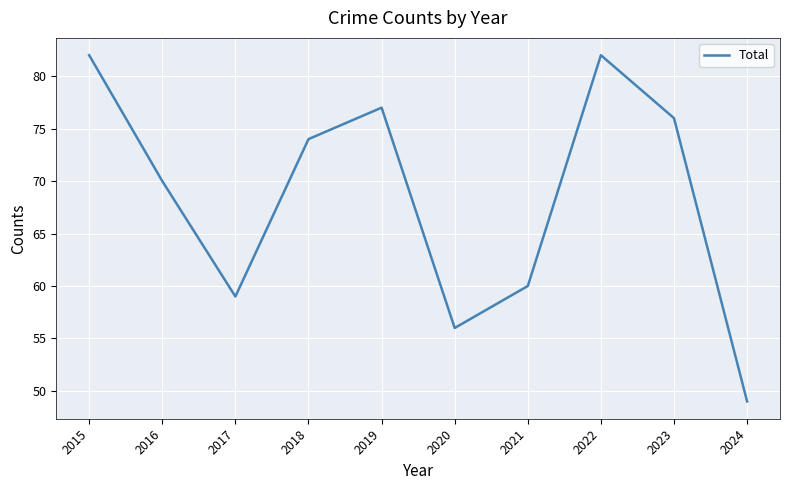

What is the approximate value at 2019, to the nearest 10?

80